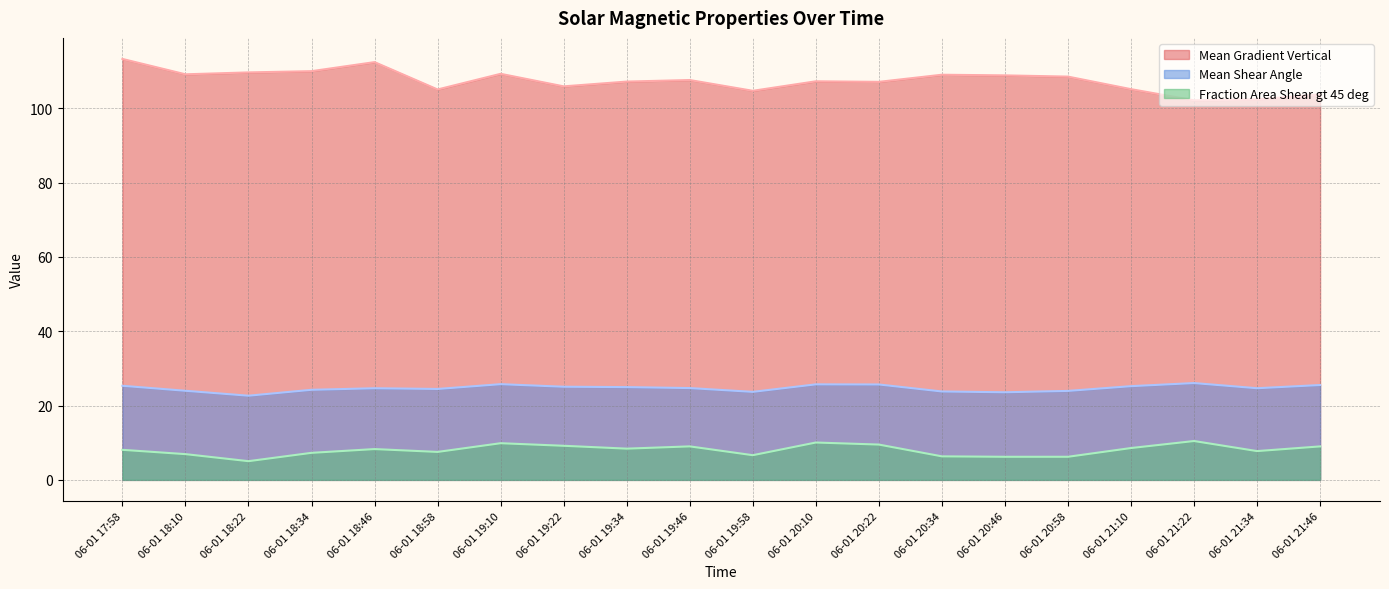

At which category does Mean Shear Angle reach its first local valley?

06-01 18:22